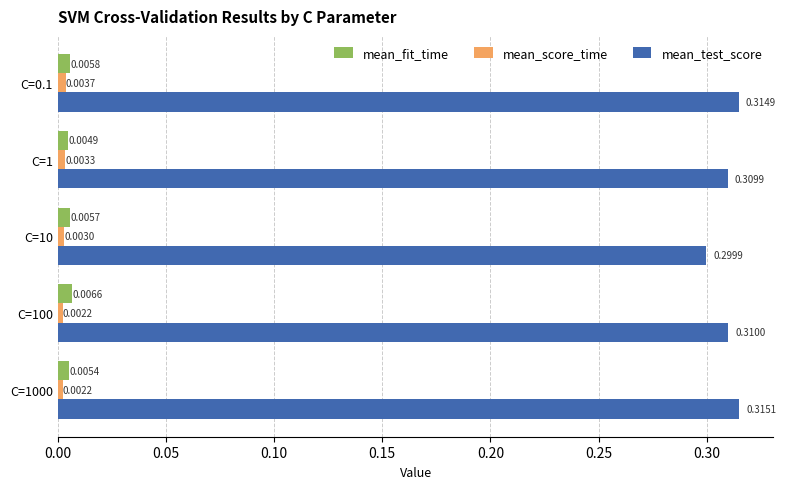

At how many categories does at least one series exceed 0?

5